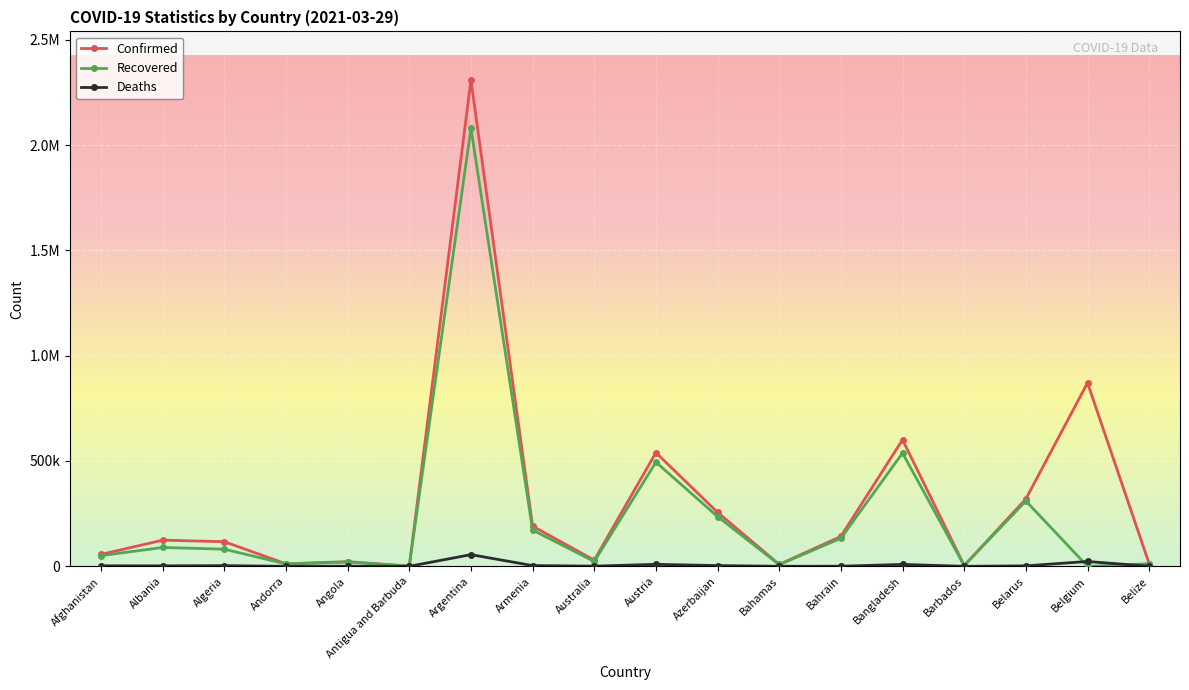

What are all the series names shown in the legend?

Confirmed, Recovered, Deaths